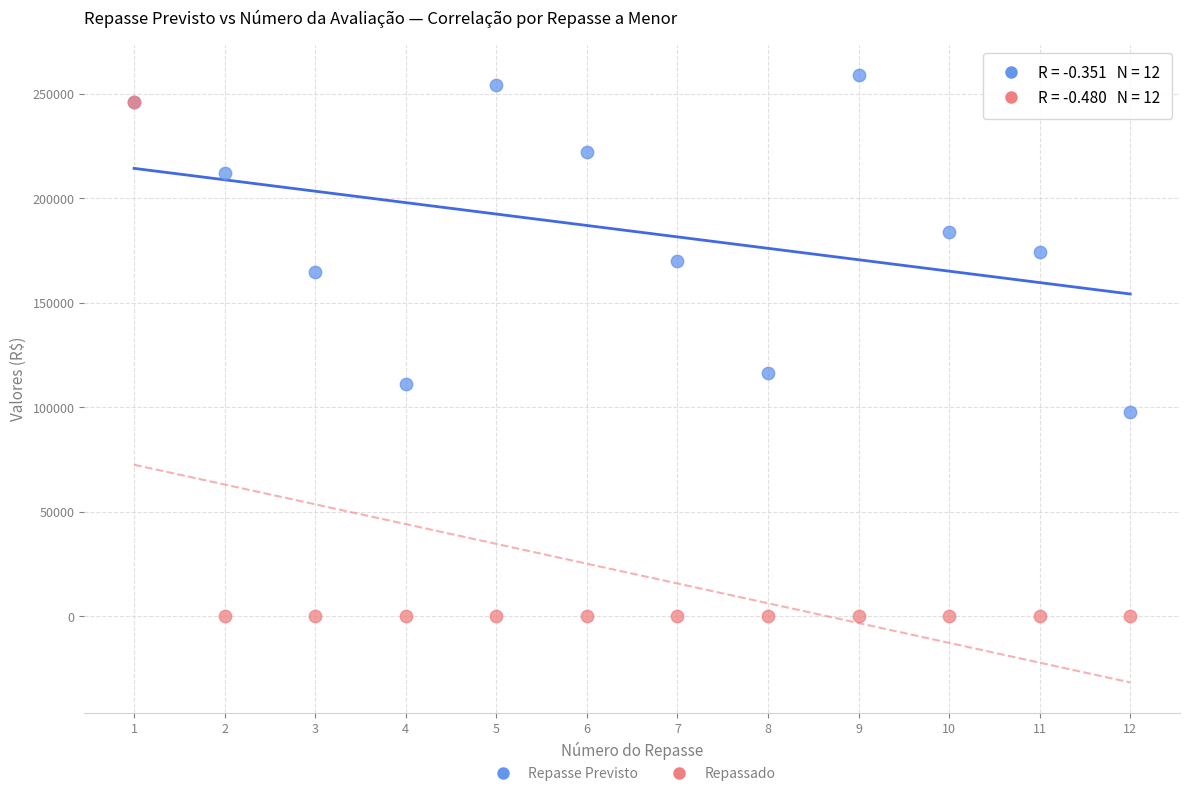

Which series contains the highest Y value?

Repasse Previsto